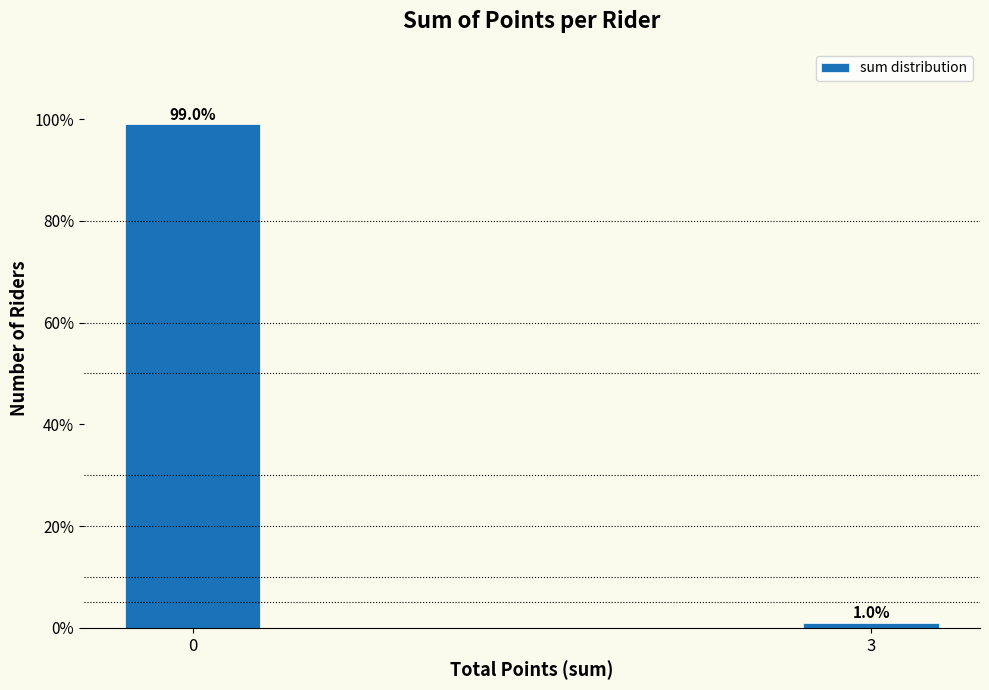

Reading right to left, list all the values displayed in this chart.

3=1.0	0=99.0